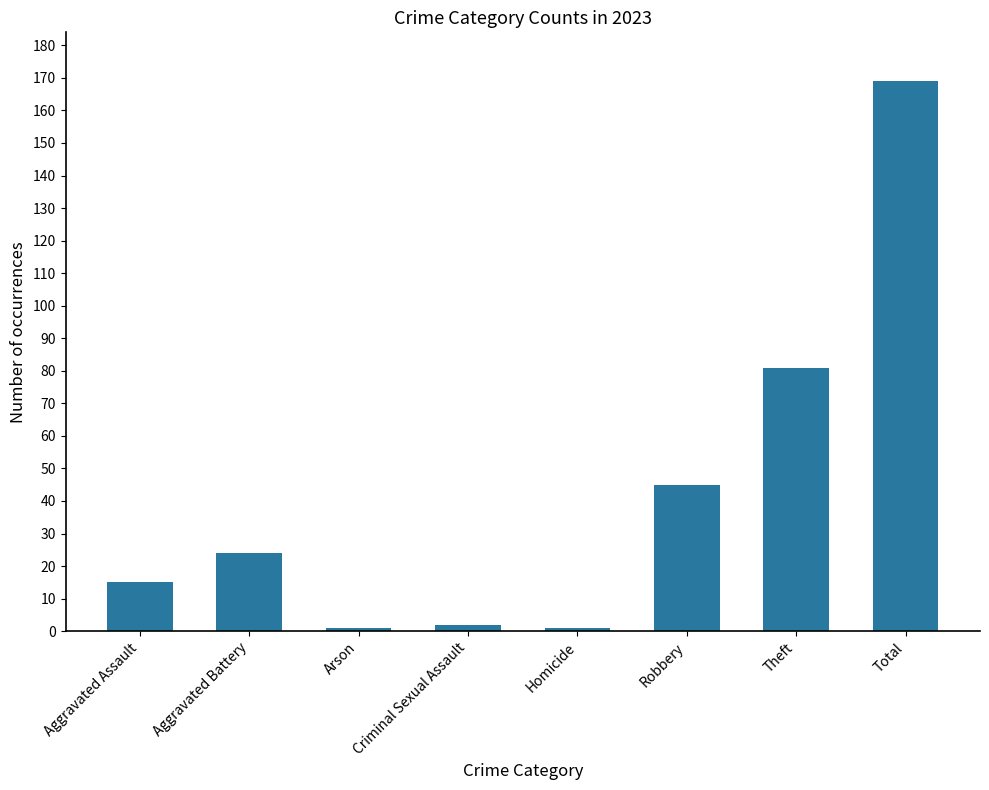

What is the sum of all values?

338